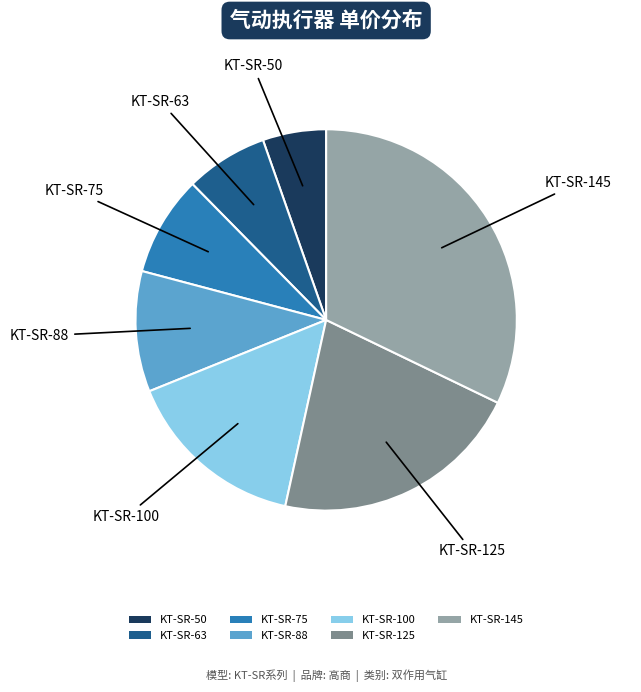

Which category has the biggest portion of the pie?

KT-SR-145